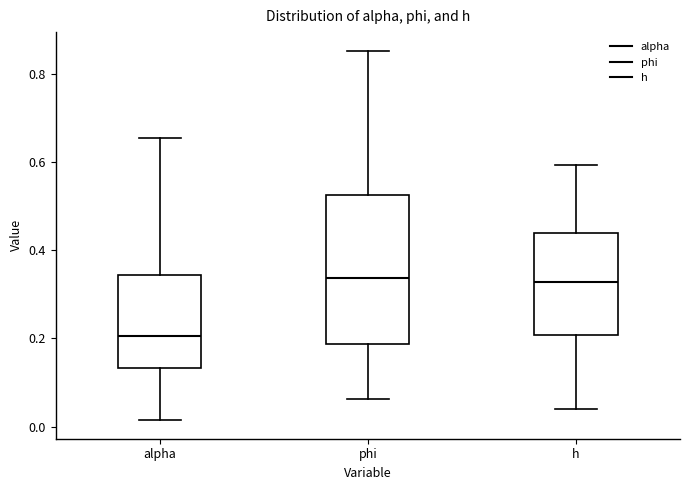

Which box is the tallest, from its lower edge to its upper edge?

phi